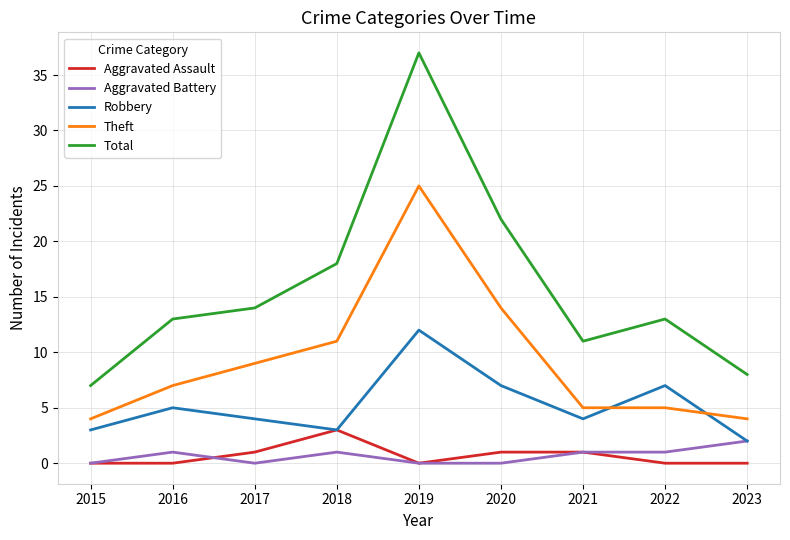

Is it true that Robbery equals 7 at 2022?

True